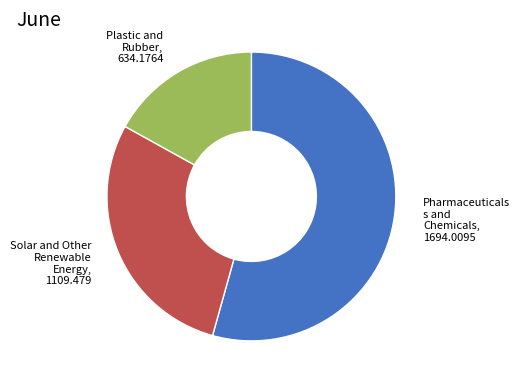

Is there a majority slice in this chart?

Yes